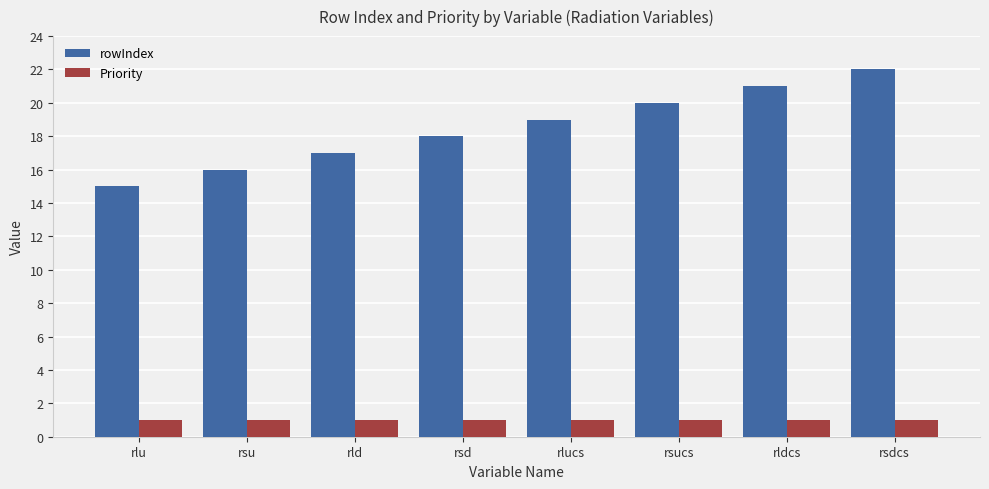

Reading left to right, list all the values displayed in this chart.

rowIndex: rlu=15	rsu=16	rld=17	rsd=18	rlucs=19	rsucs=20	rldcs=21	rsdcs=22
Priority: rlu=1	rsu=1	rld=1	rsd=1	rlucs=1	rsucs=1	rldcs=1	rsdcs=1